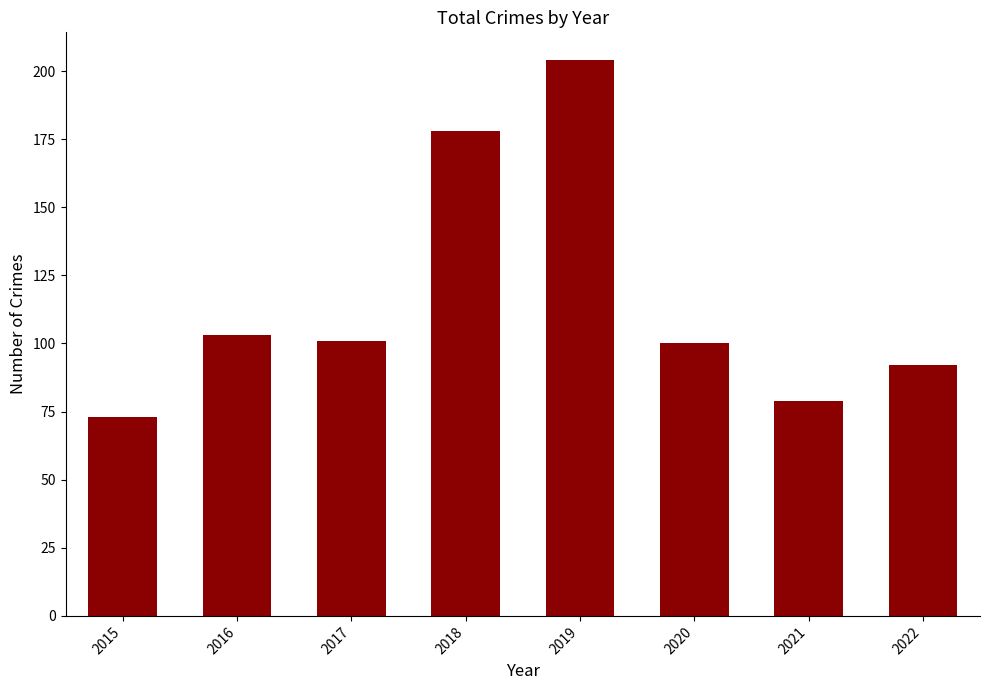

Does the chart contain stacked bars?

No